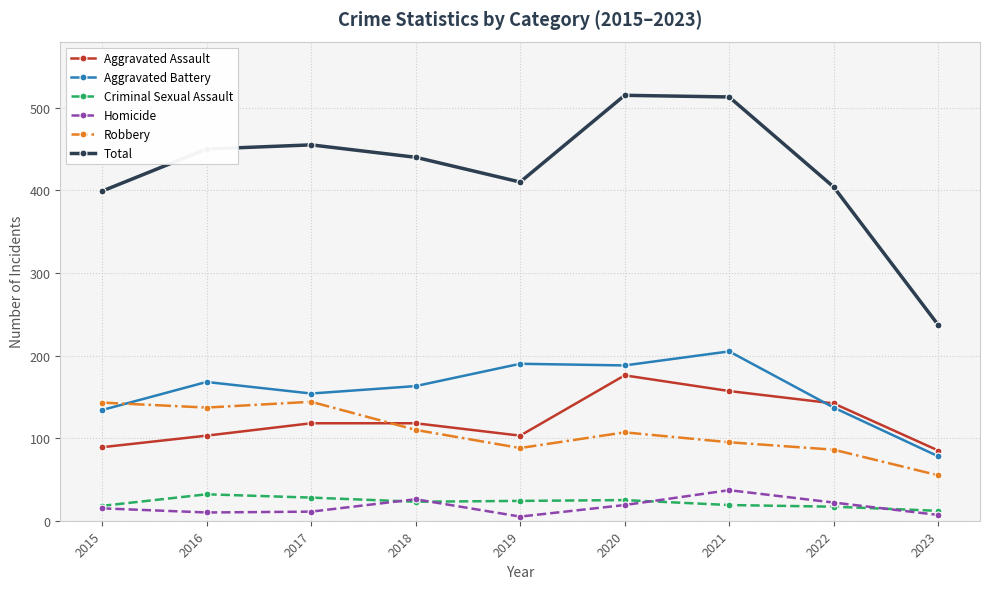

At how many categories does at least one series exceed 58?

9